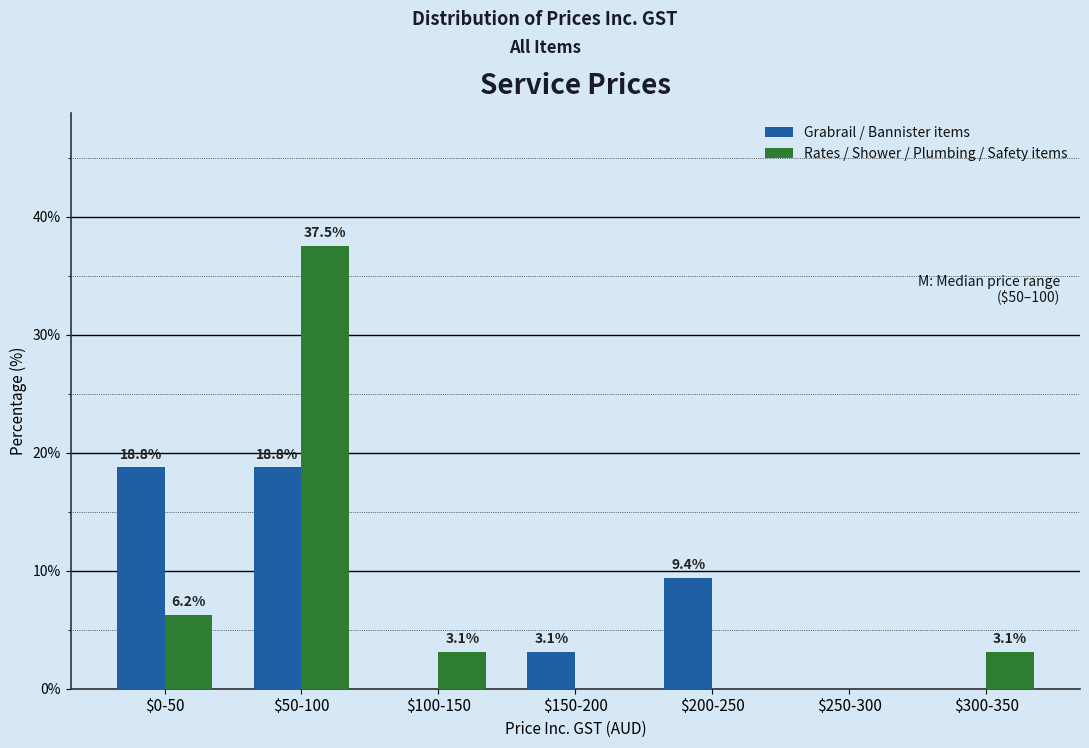

True or false: Grabrail / Bannister items has a value of -11.0 at $100-150.

False